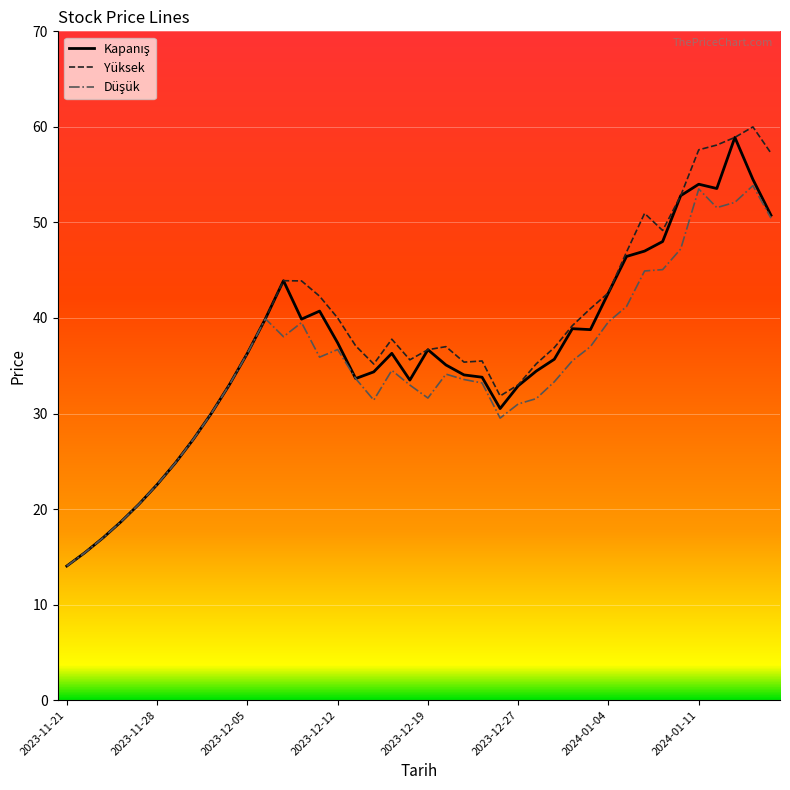

How many categories are shown in the chart?

40